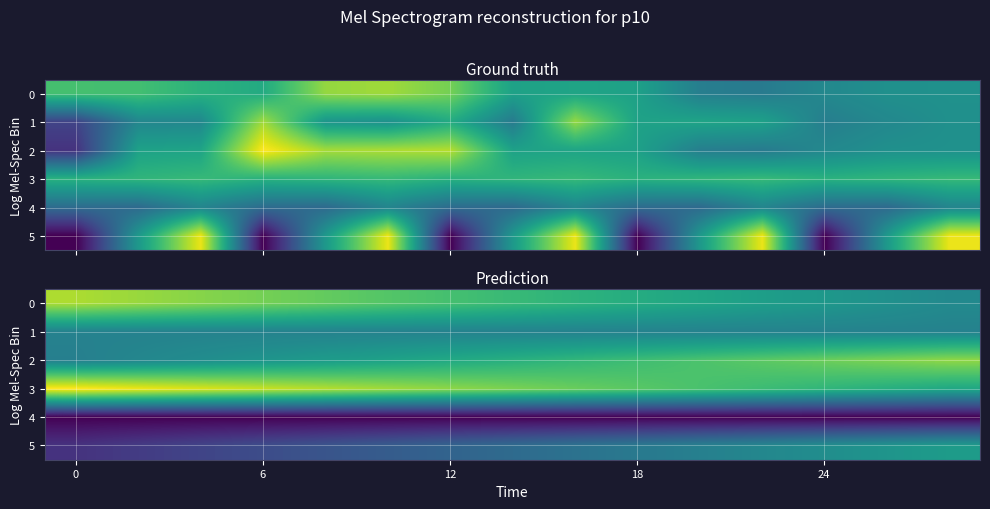

What is the greatest value displayed?

214.0